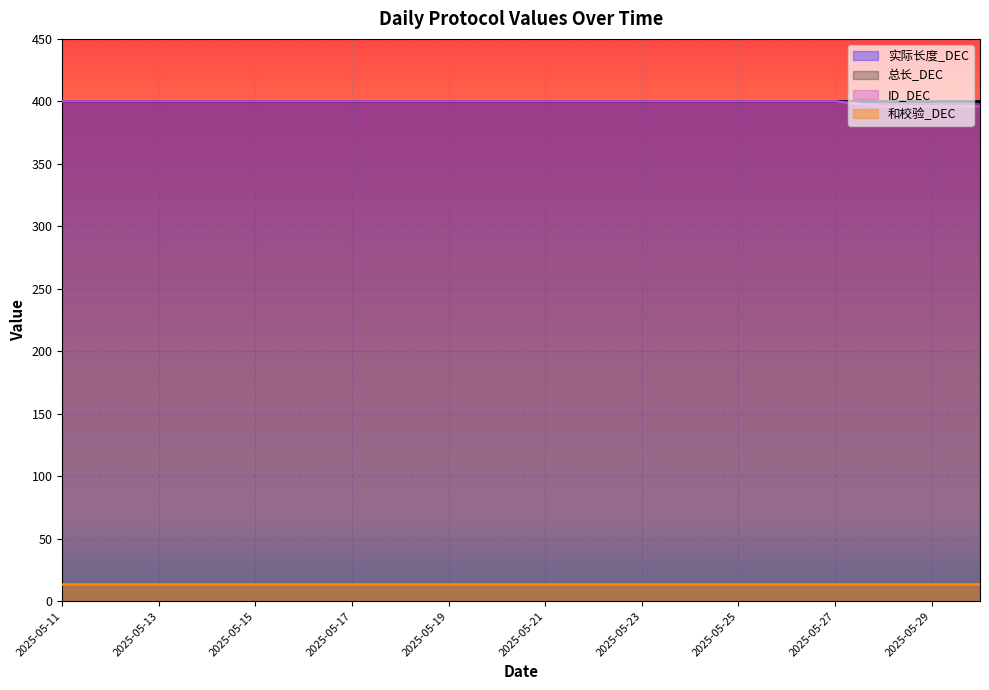

True or false: 和校验_DEC has more than 1 interior local peaks.

False